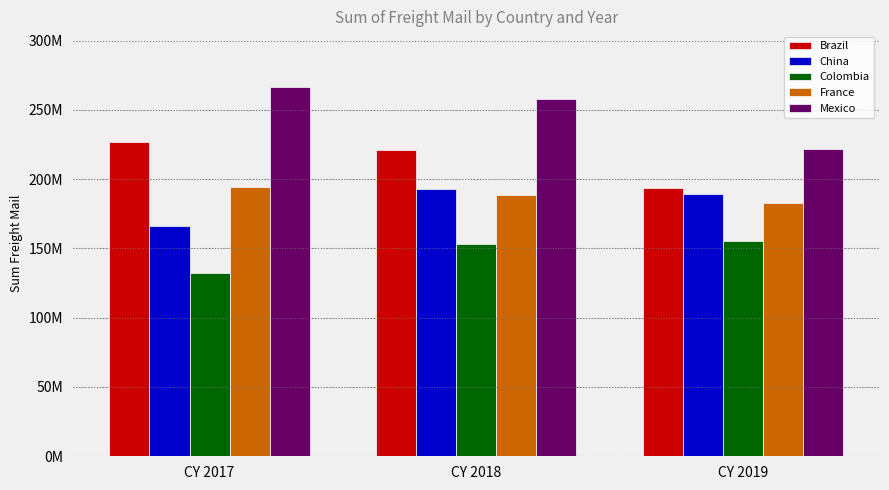

What are all the series names shown in the legend?

Brazil, China, Colombia, France, Mexico